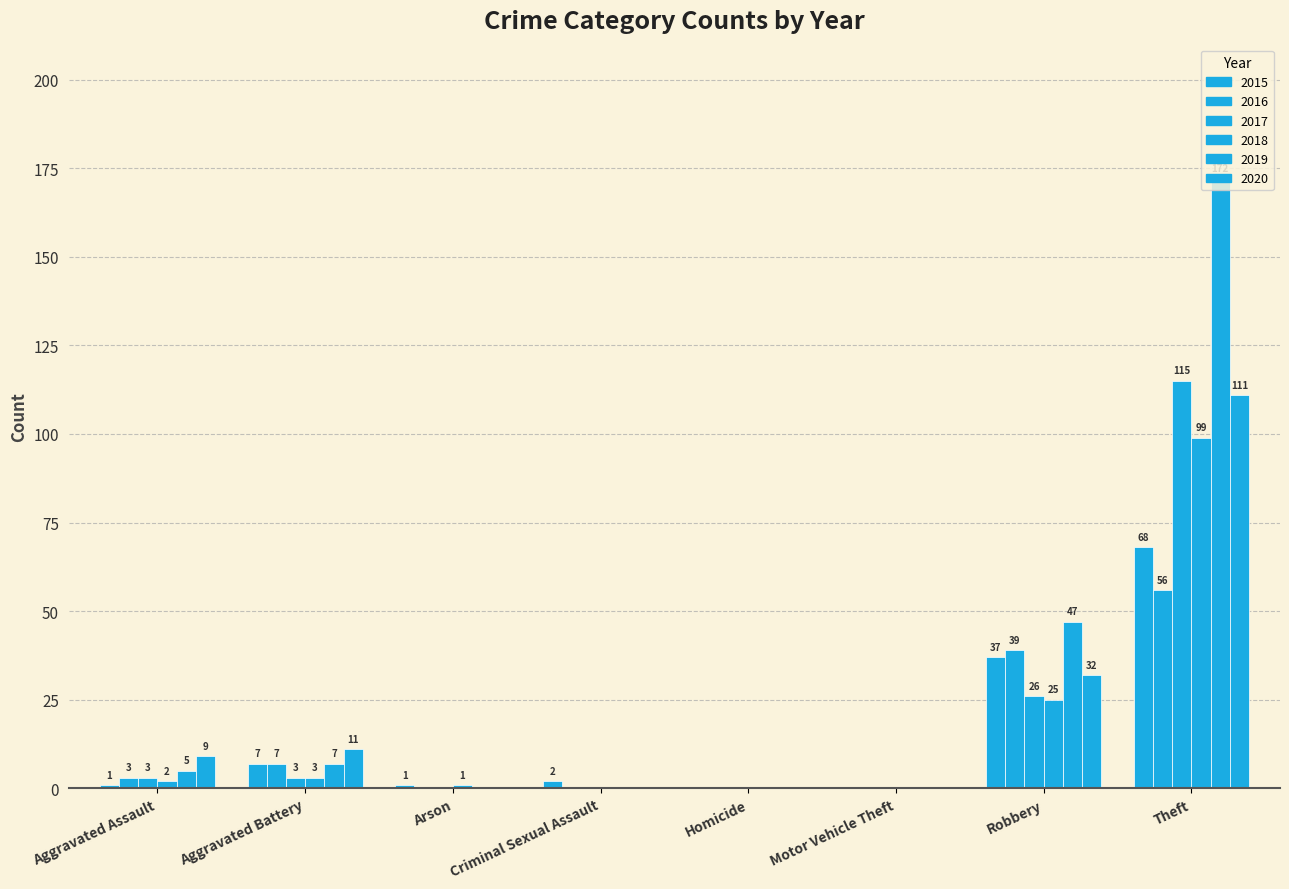

What is the sum of all 2018 values?

130